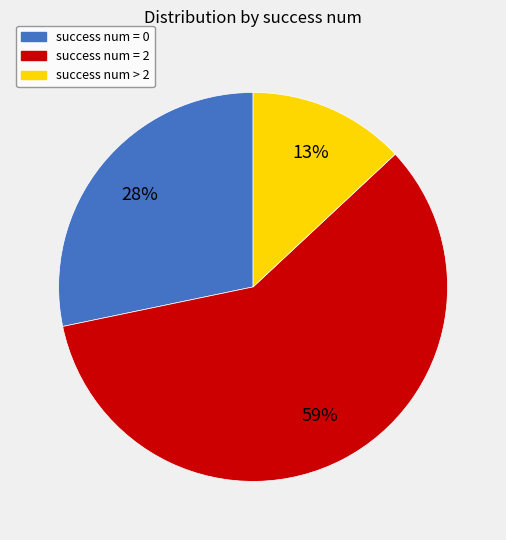

Which category has the biggest portion of the pie?

success num = 2